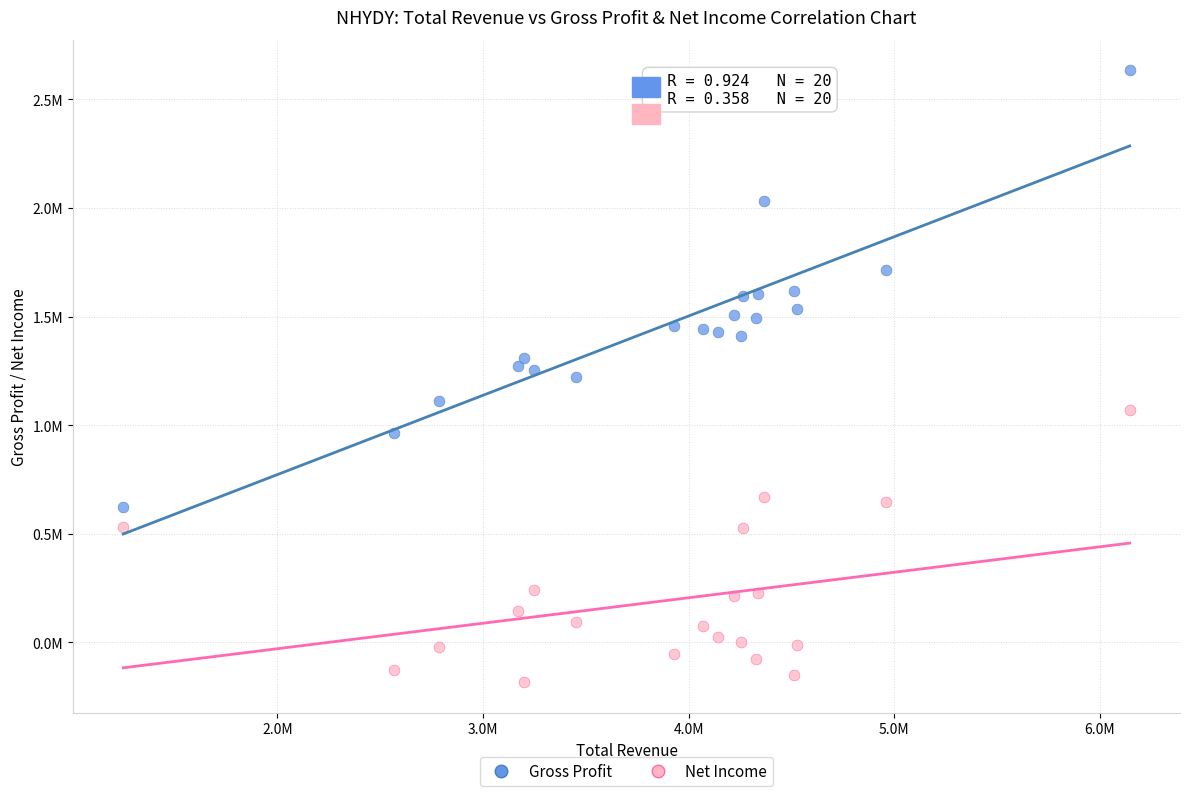

Which series has the largest Y range (max minus min)?

Gross Profit